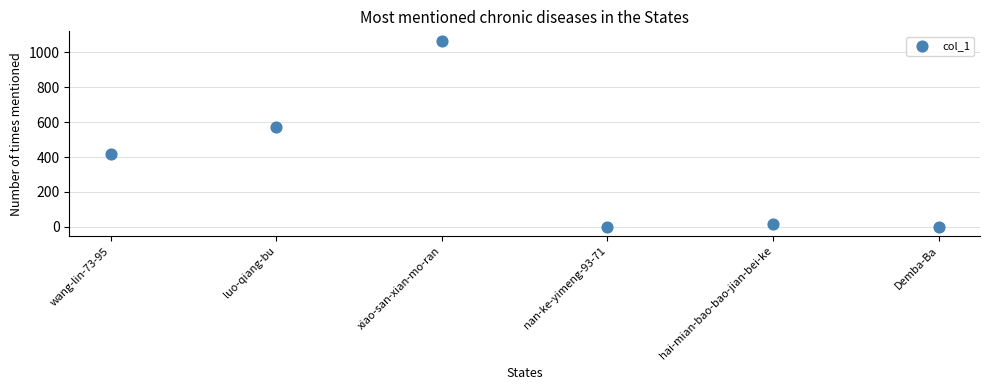

What is the range of Y values (max minus min)?

1067